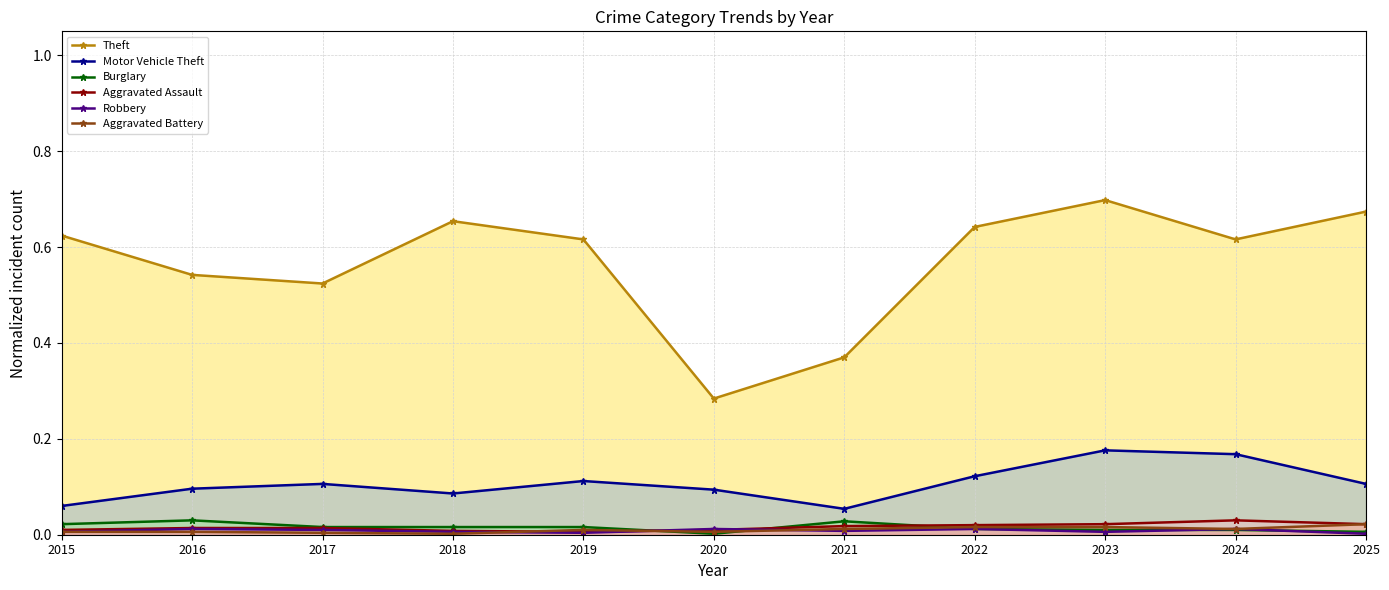

How many data points does each series have?

11